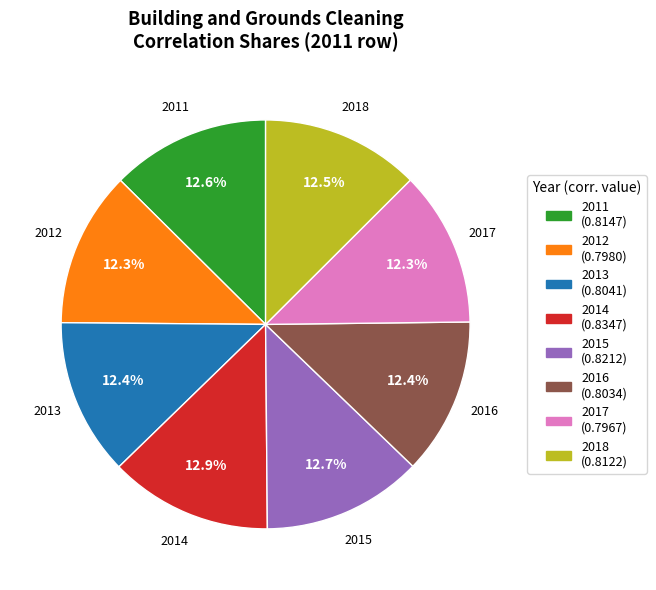

Do 2012 and 2017 together represent more than half of the pie?

No